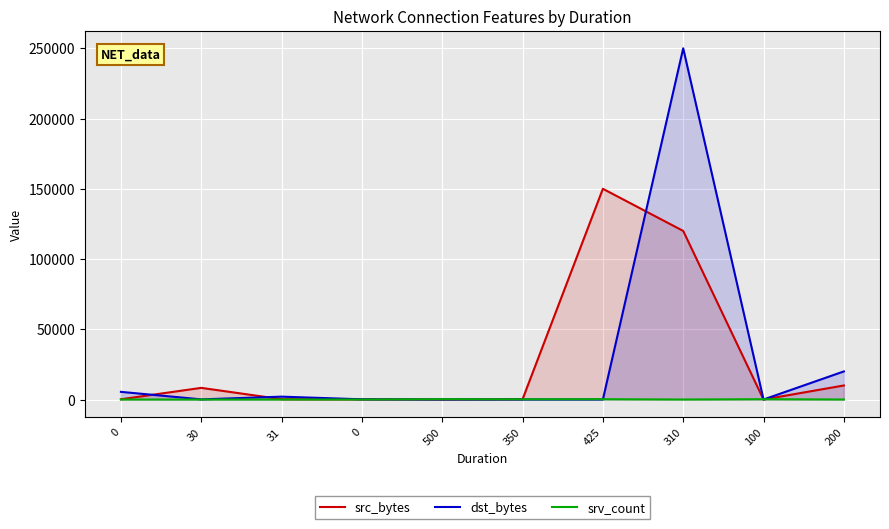

Does the chart display data point markers on the line(s)?

No